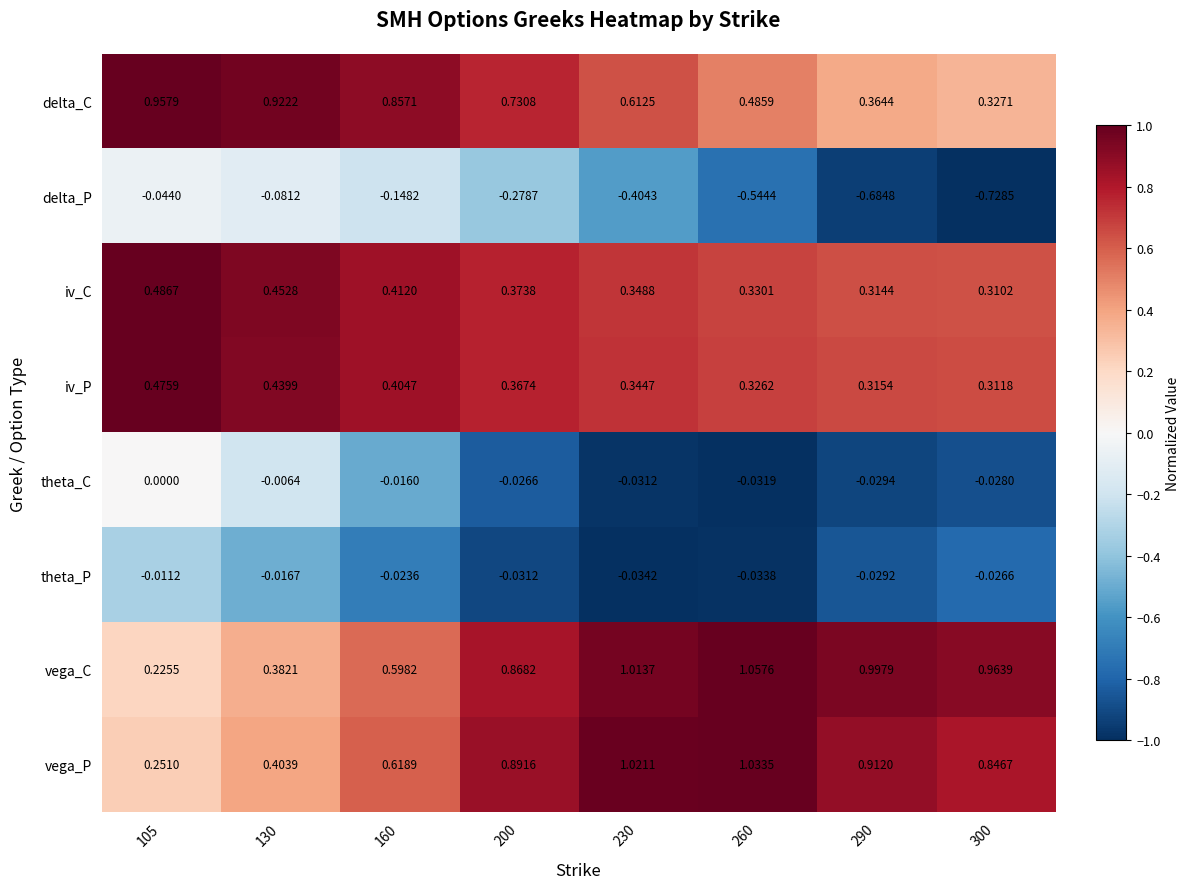

Which series has the largest total across all categories?

vega_C